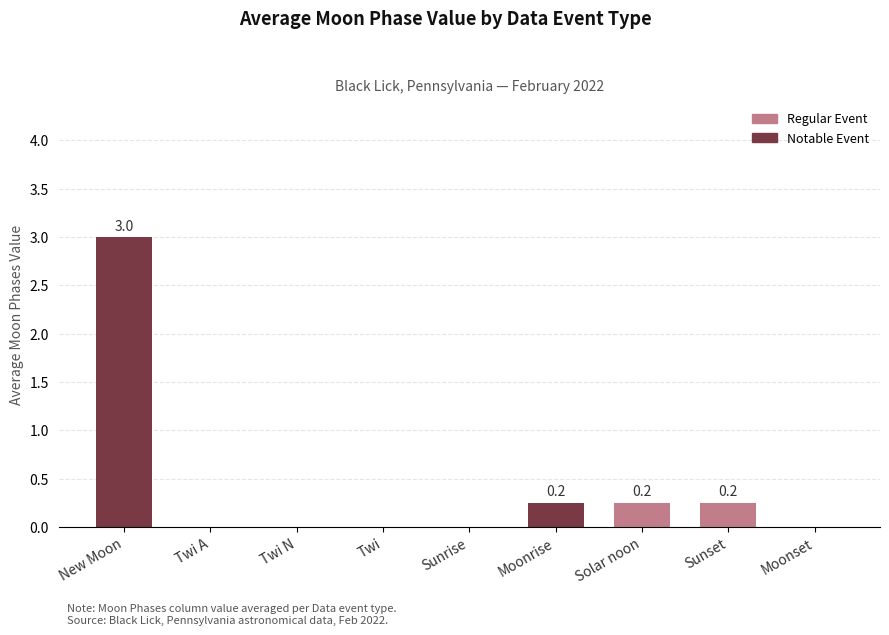

Which has a higher value, New Moon or Twi N?

New Moon